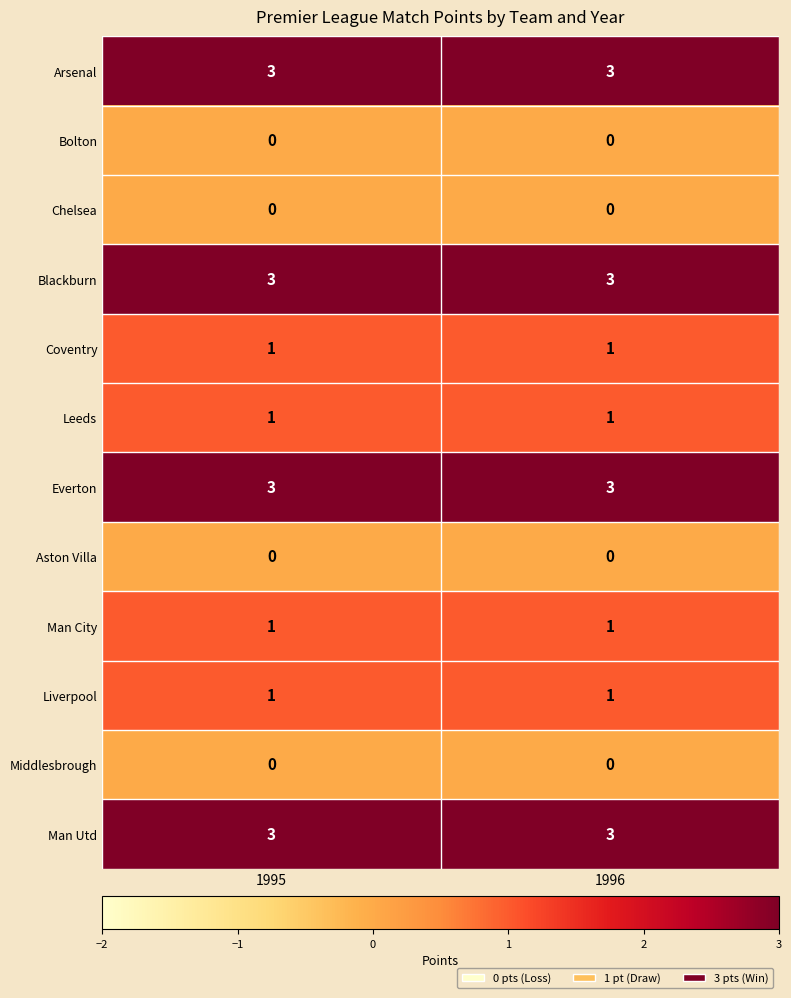

The value of Bolton at 1995 is 0. True or false?

True